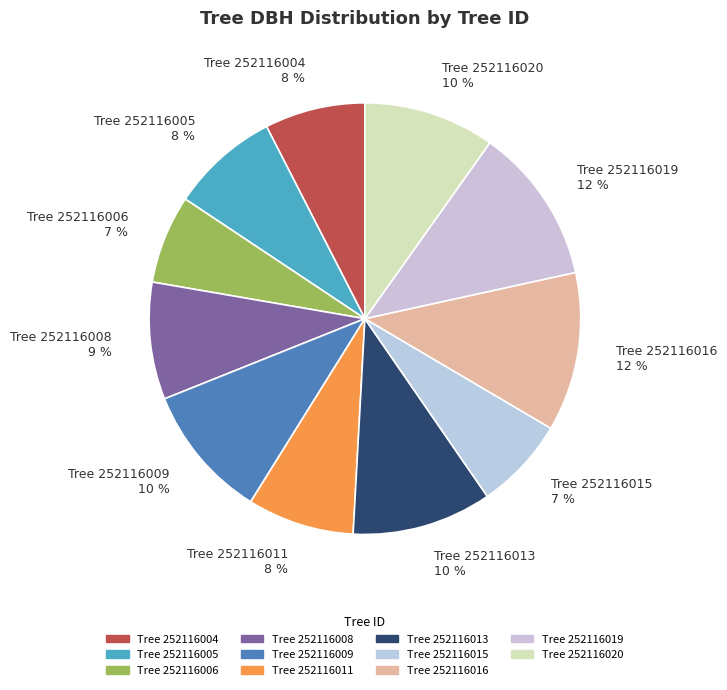

Count the number of slices in the pie.

11